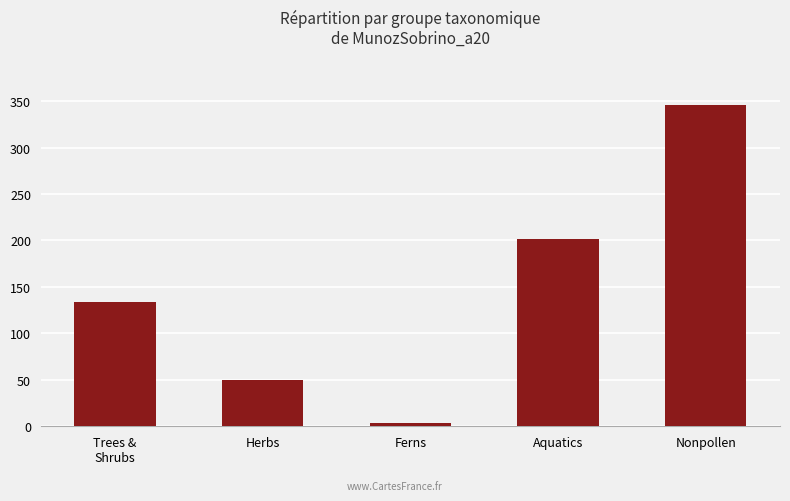

The chart shows a value of 346 at Nonpollen. True or false?

True